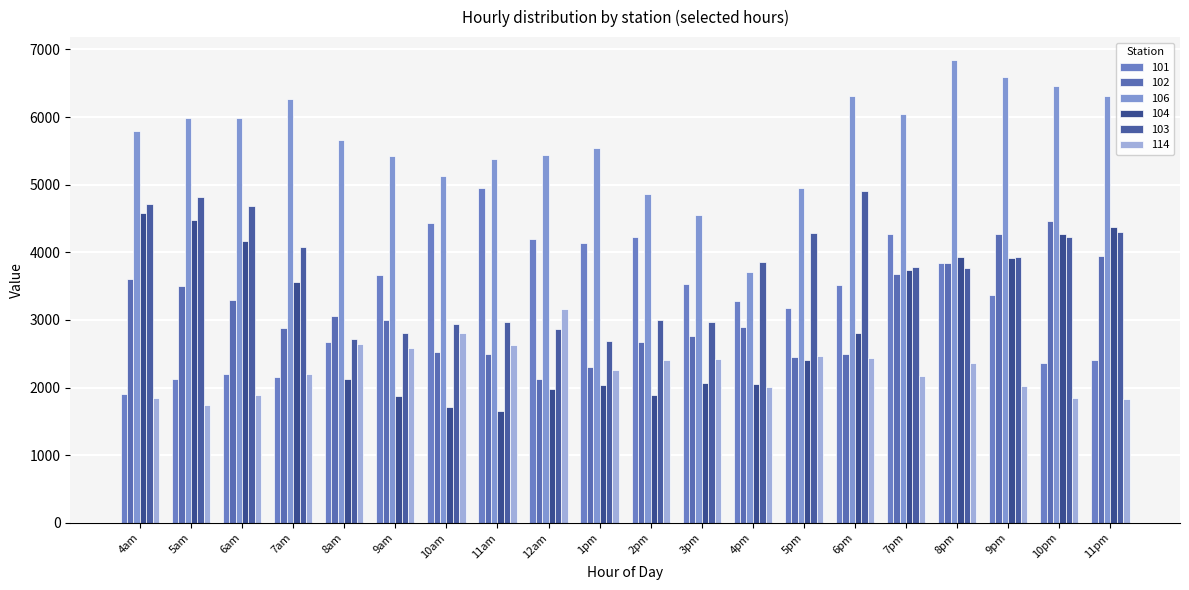

At how many categories does at least one series exceed 3780?

20